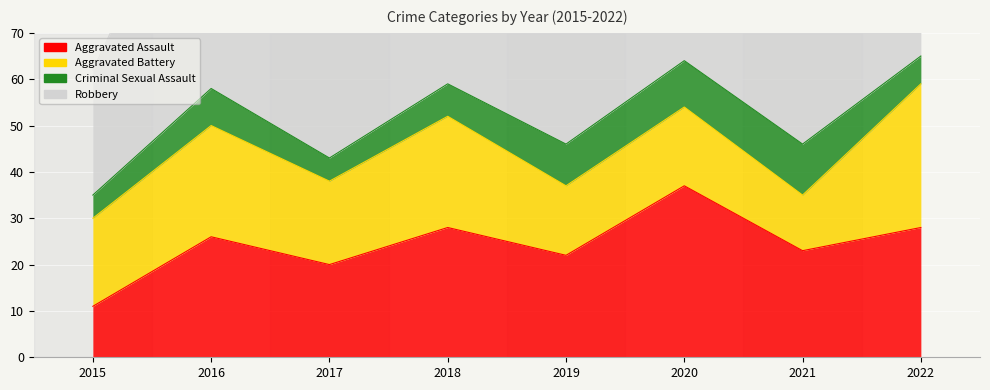

Is it true that Robbery equals 44 at 2022?

True